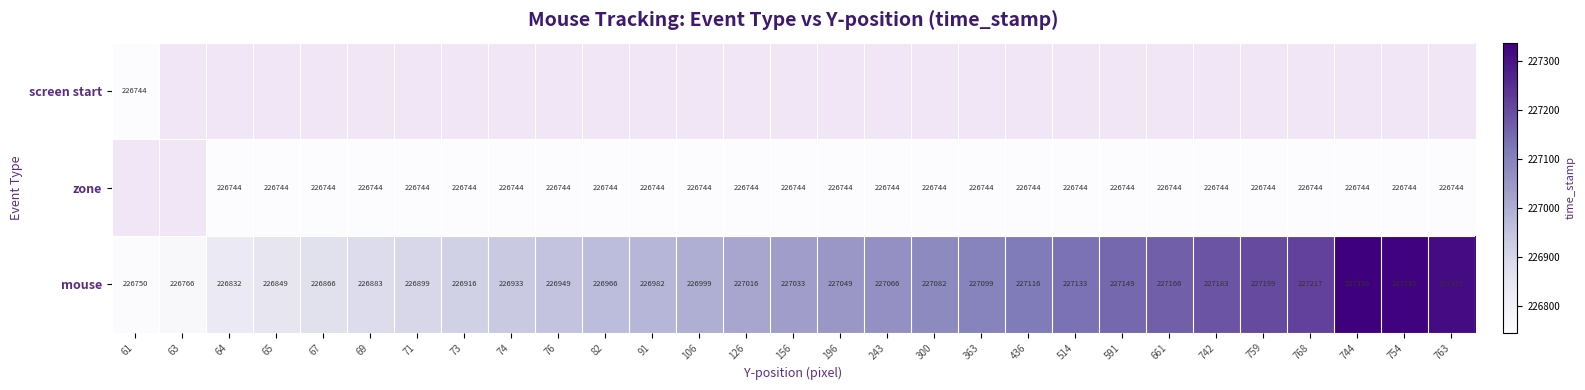

How many series are shown in this chart?

3